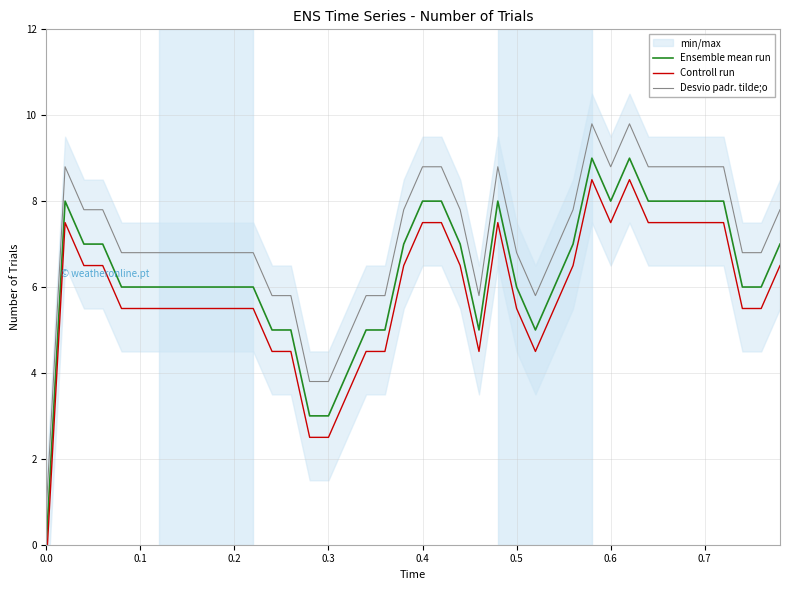

Which series has the largest total across all categories?

Desvio padr. tilde;o